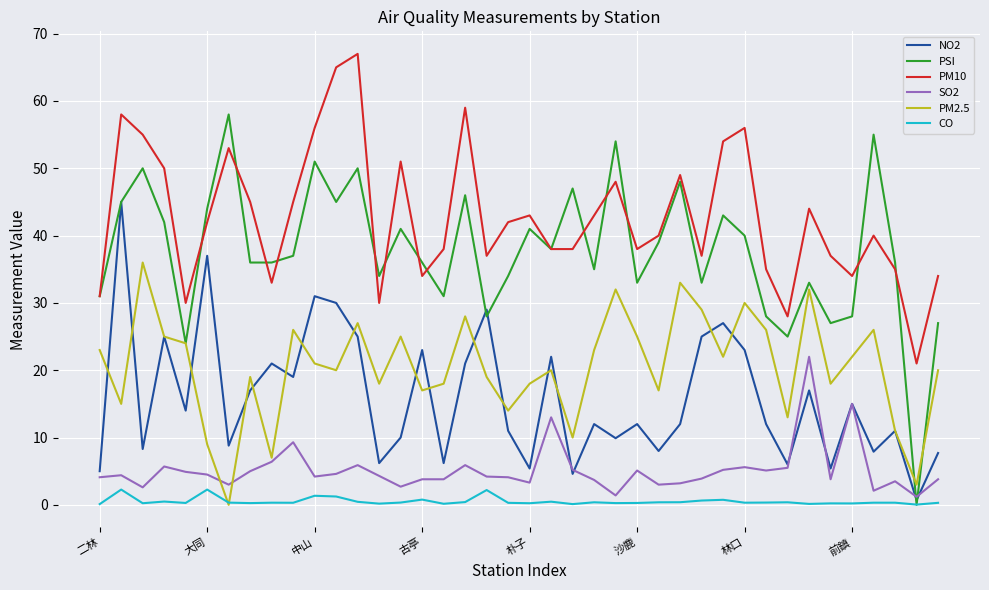

What is the minimum value for NO2?

0.7